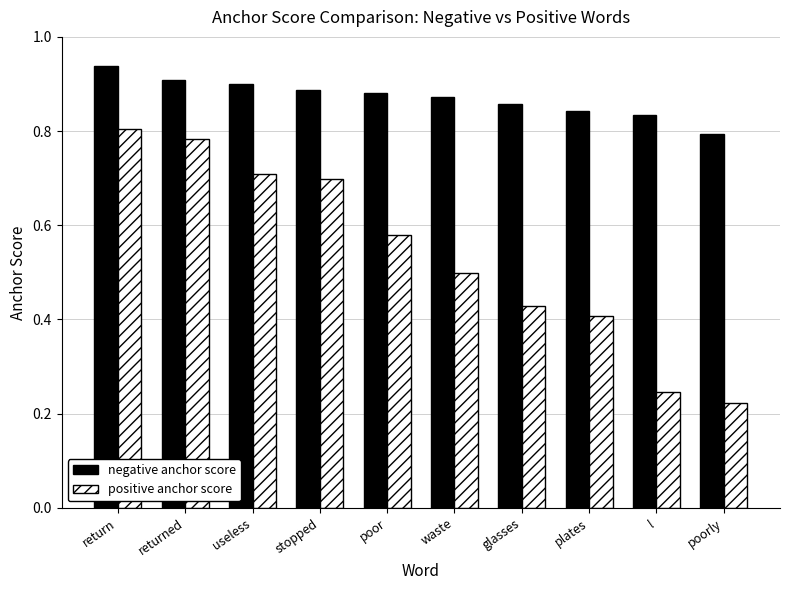

The positive anchor score series shows 0.4 at glasses. True or false?

True